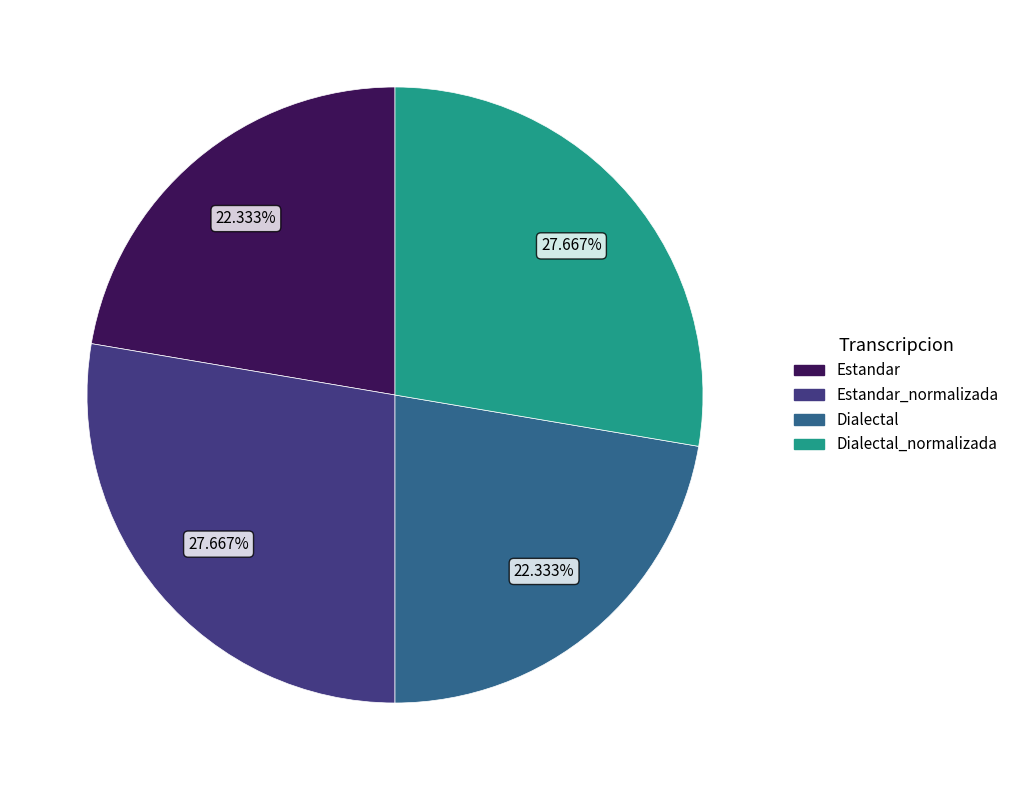

Is there any slice that represents more than half of the pie?

No